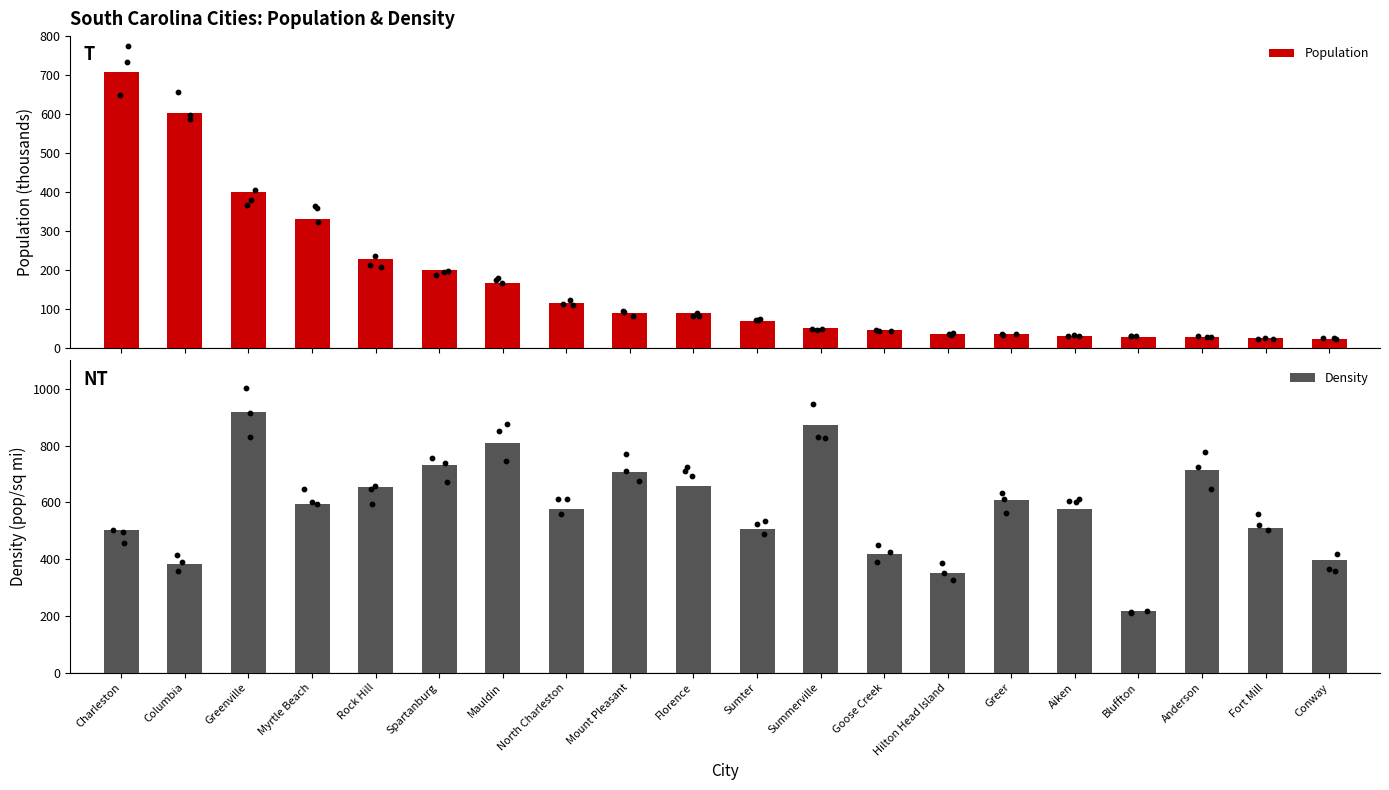

Is the value of Density at Charleston greater than the value of Population at Florence?

Yes